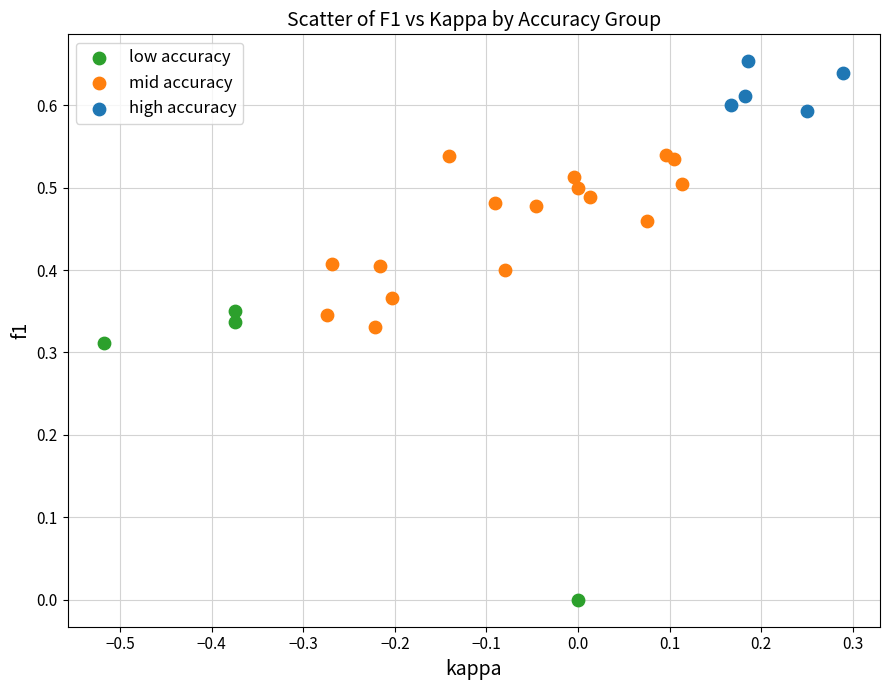

Which series reaches the maximum Y coordinate?

high accuracy